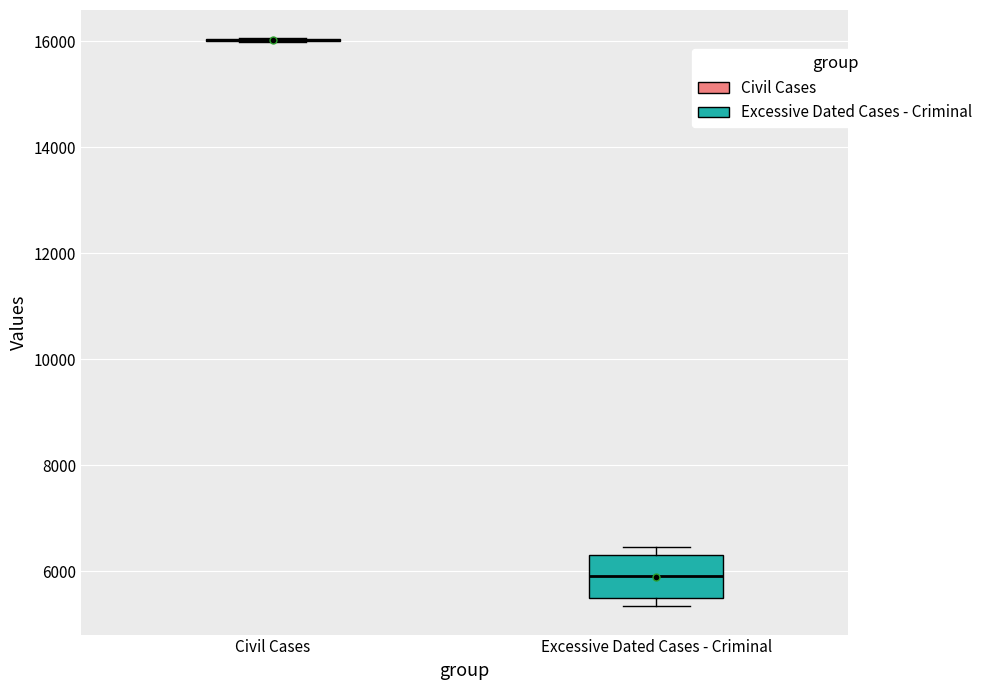

Reading left to right, transcribe this box plot: for each box, give where its median line is, the range the box spans, and where its two whiskers end, as read against the y-axis. The values are not printed on the chart, so give them approximately, as read against the axis.

Civil Cases: box collapsed to a line at 16000, whiskers 16000 to 16000
Excessive Dated Cases - Criminal: median 6000, box 5400 to 6400, whiskers 5400 (just below the box's lower edge) to 6400 (just above the box's upper edge)